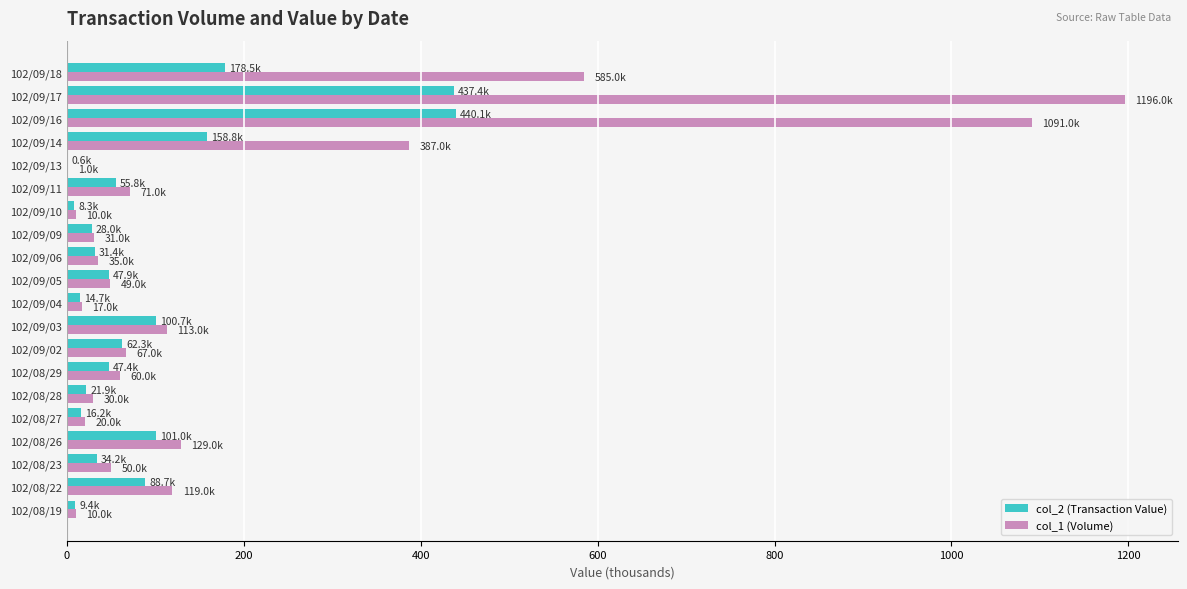

True or false: col_1 (Volume) has a value of 49.0 at 102/08/26.

False